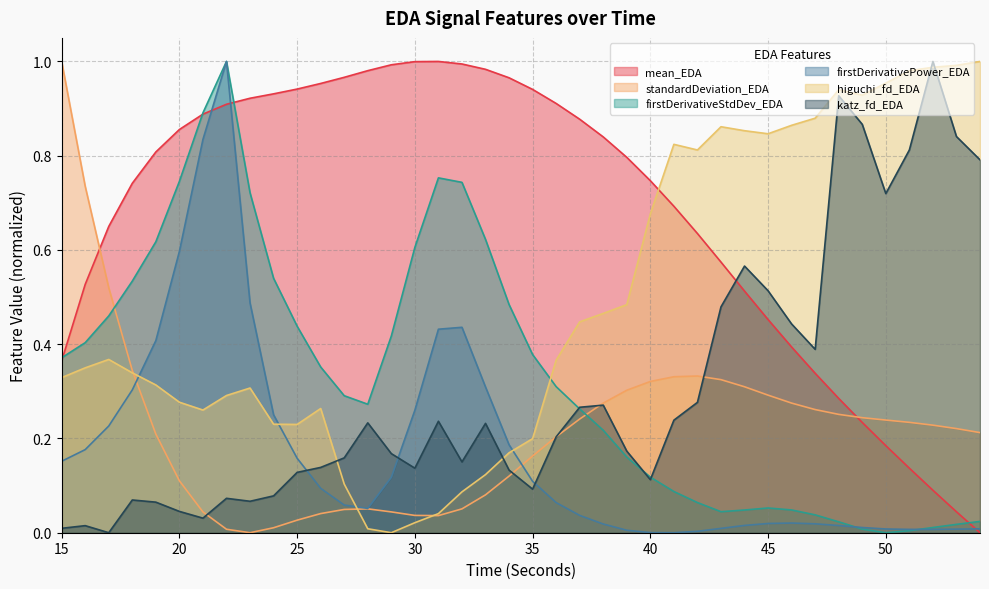

True or false: firstDerivativePower_EDA has a value of 0.0 at 53.

True